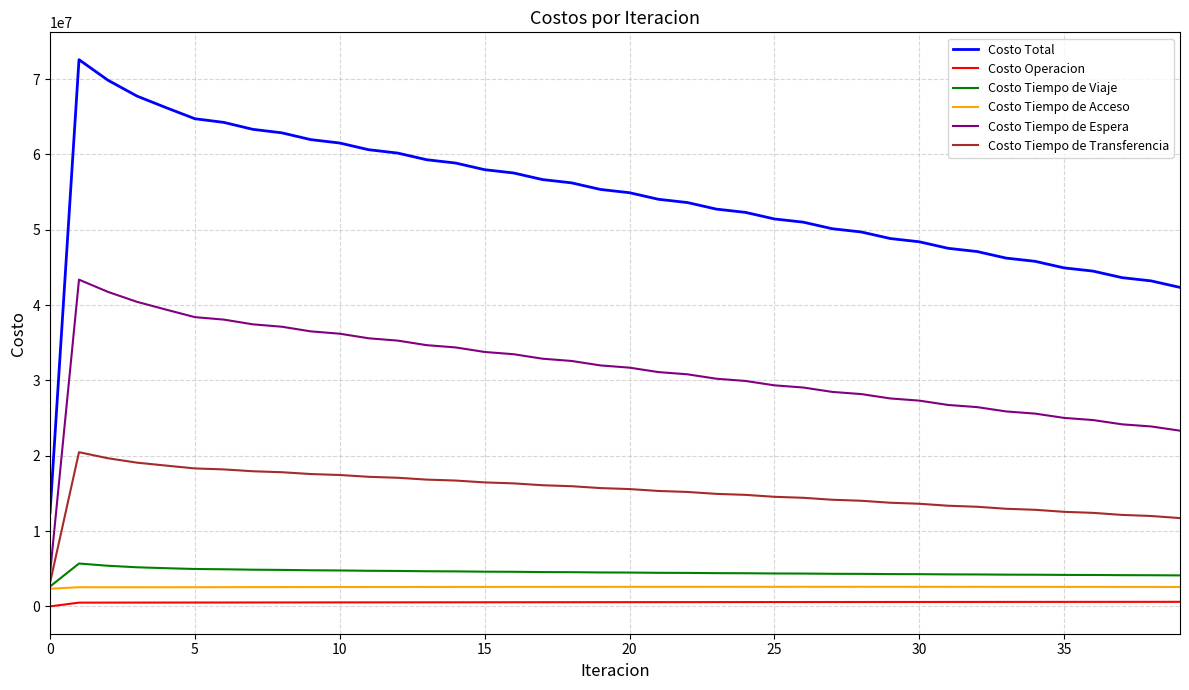

Which series has the largest total across all categories?

Costo Total